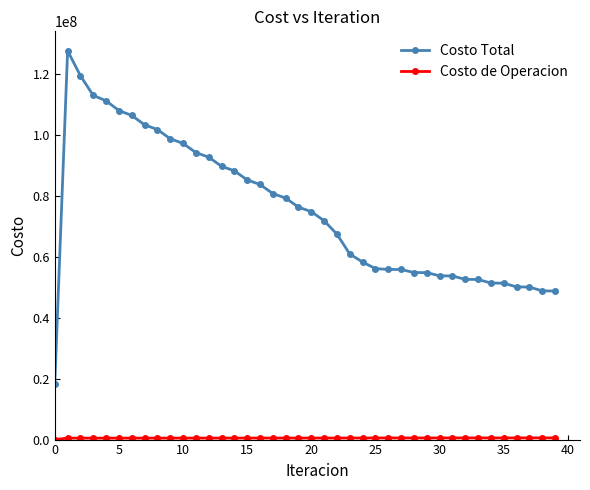

Which series has the largest range (max minus min)?

Costo Total